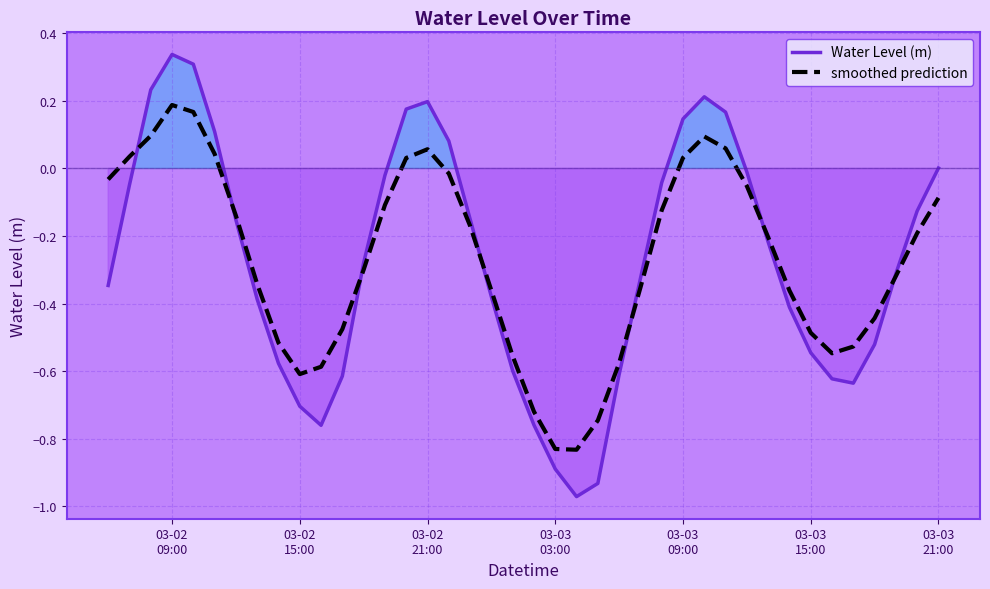

The value of Water Level (m) at 29 is 0.0. True or false?

False